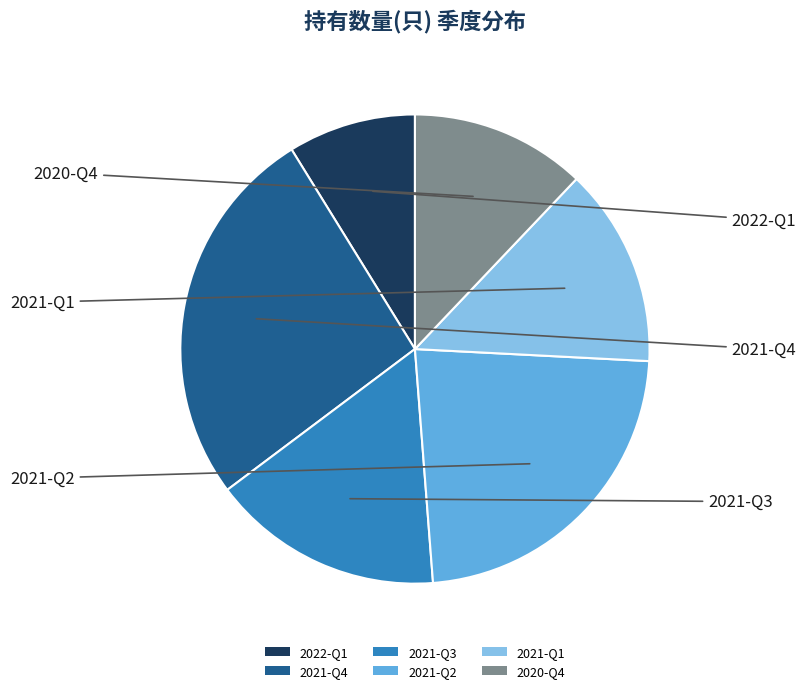

Does any single category account for the majority?

No